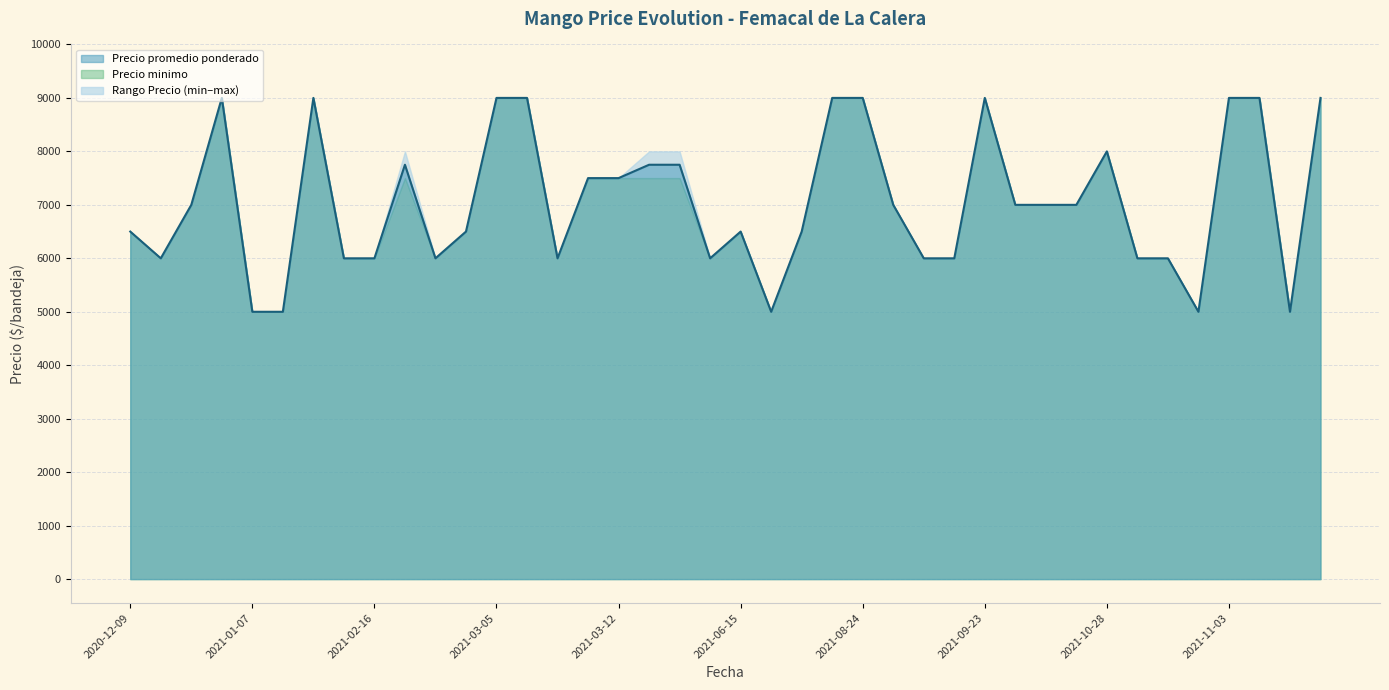

What is the label of the 12th point from the right?

2021-09-23